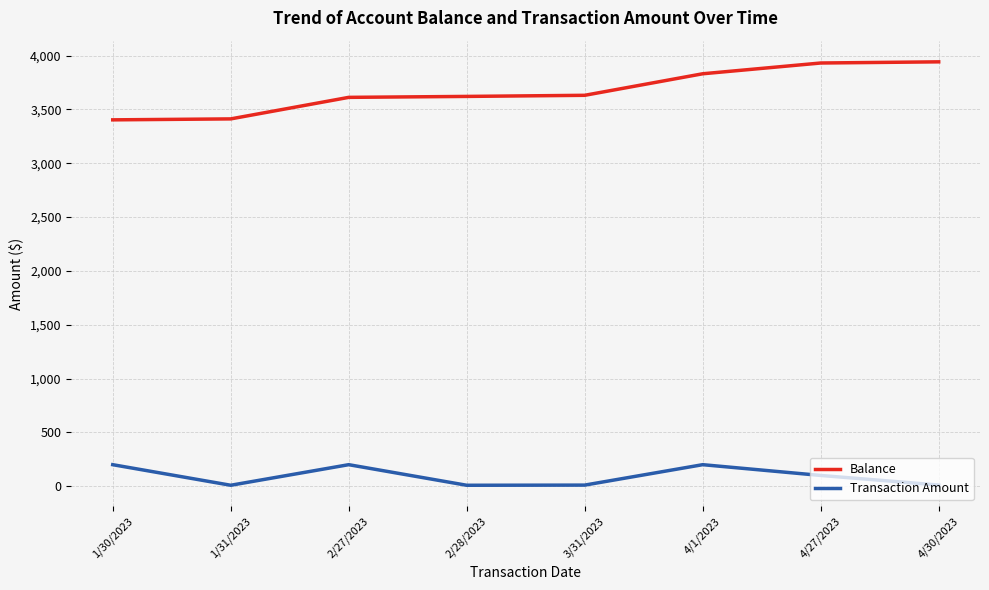

What is the highest value of the Transaction Amount series?

200.0